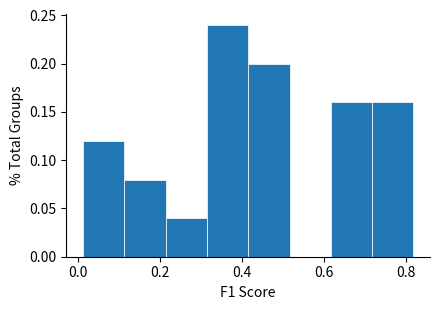

Which range on the x-axis has the tallest bar?

0.32 to 0.42